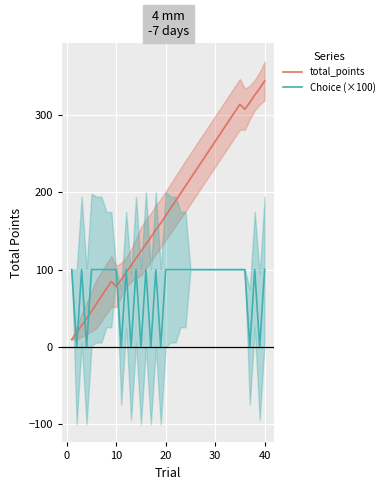

What is the maximum value shown in the chart?

343.9